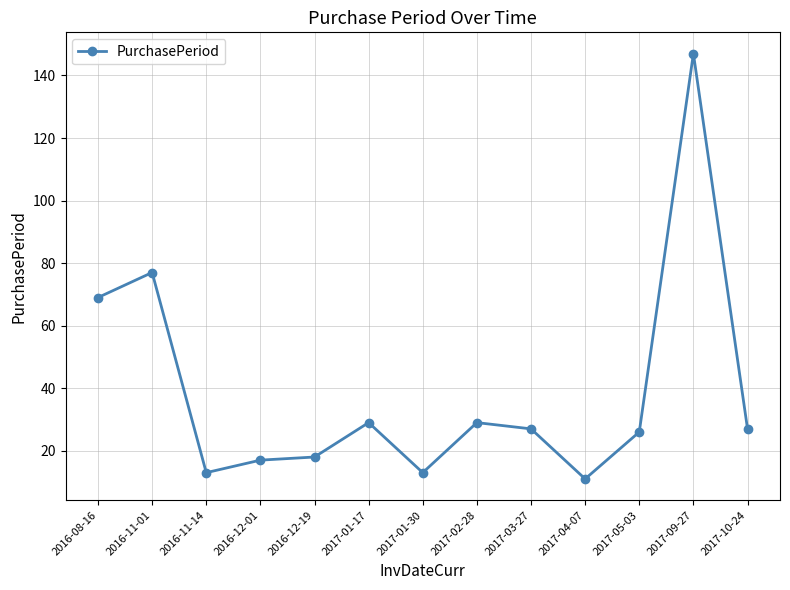

At which label is the value closest to 79?

2016-11-01